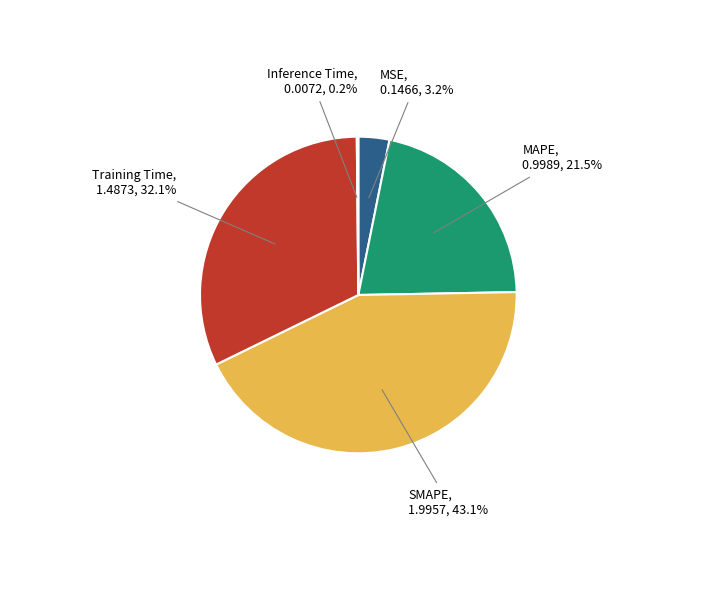

Which category has the biggest portion of the pie?

SMAPE